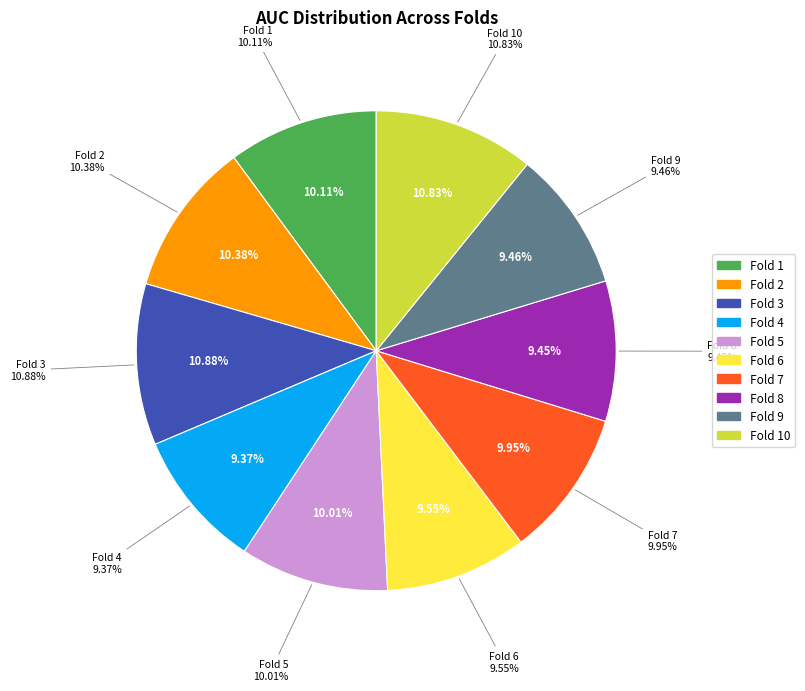

Is Fold 6 the majority of the pie?

No